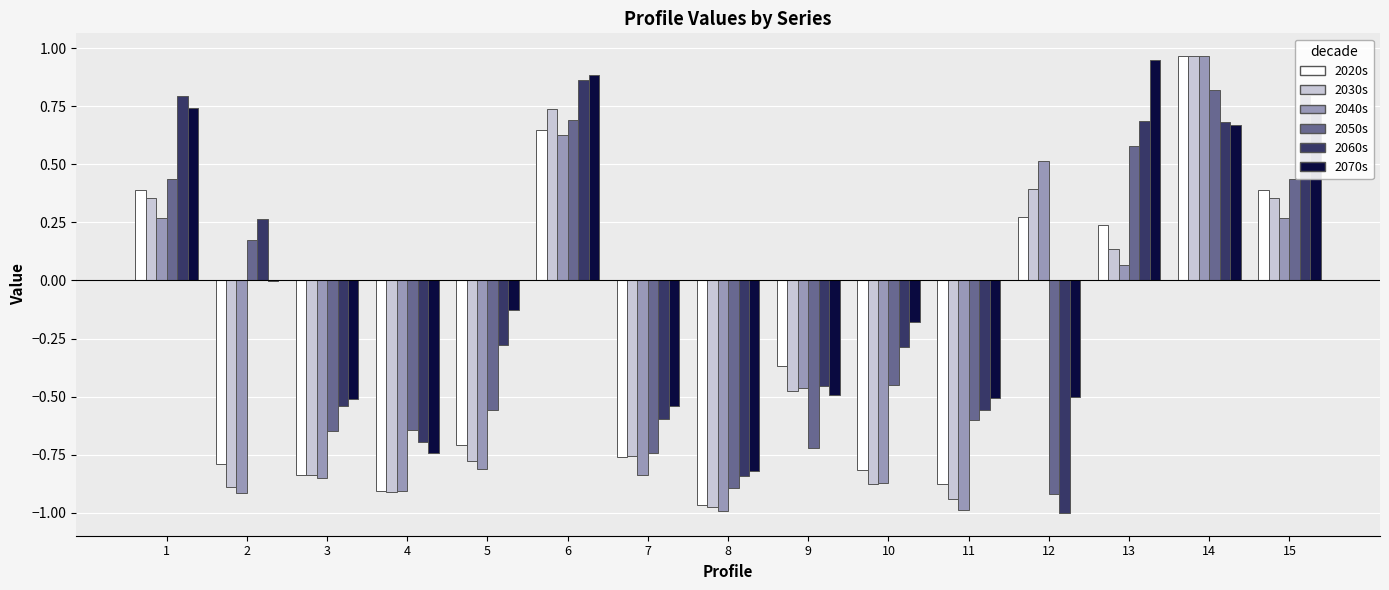

Is it true that 2020s equals 0.4 at 1?

True